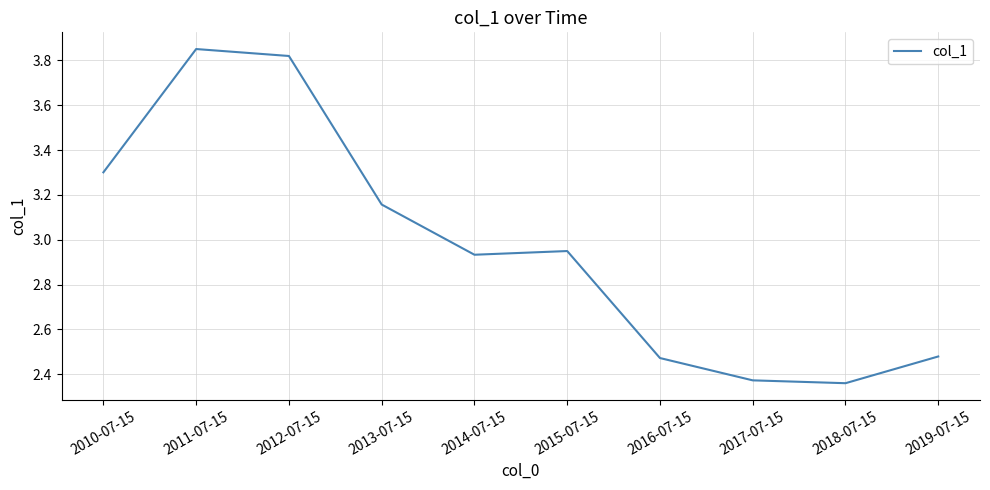

The value at 2011-07-15 is 2.5. True or false?

False